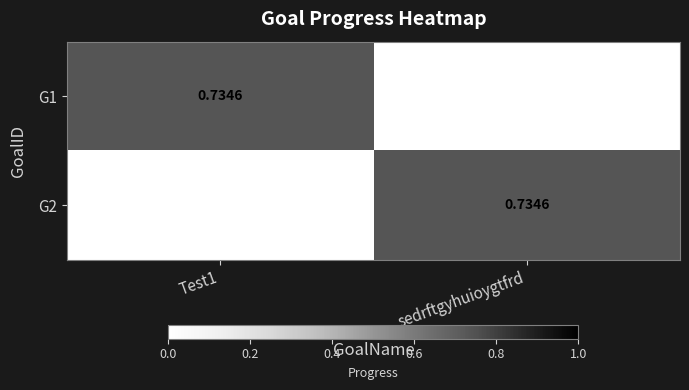

List the series in order of their peak value, highest first.

G1, G2